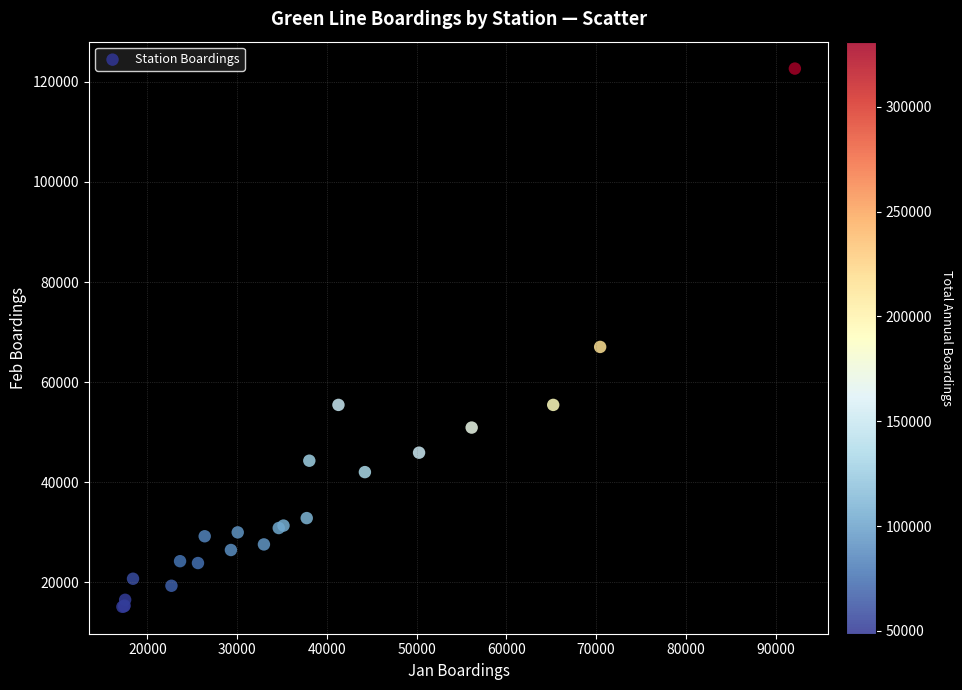

What Y value in the scatter plot is closest to 68897?

67054.5